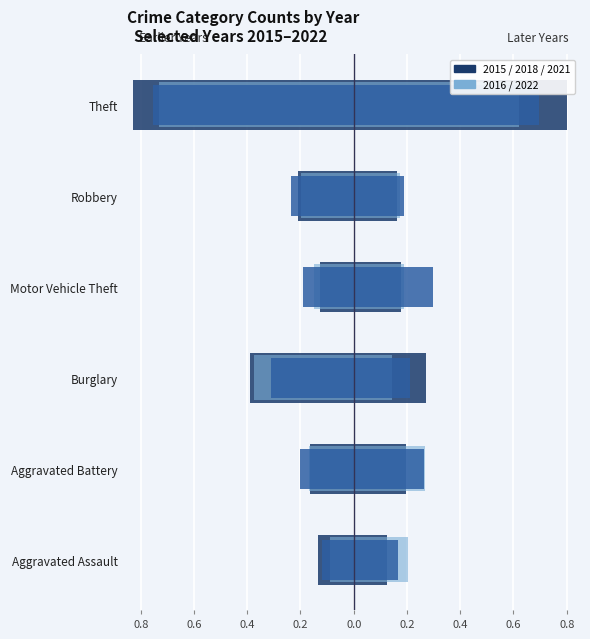

What is the total value across all series at Burglary?

0.6